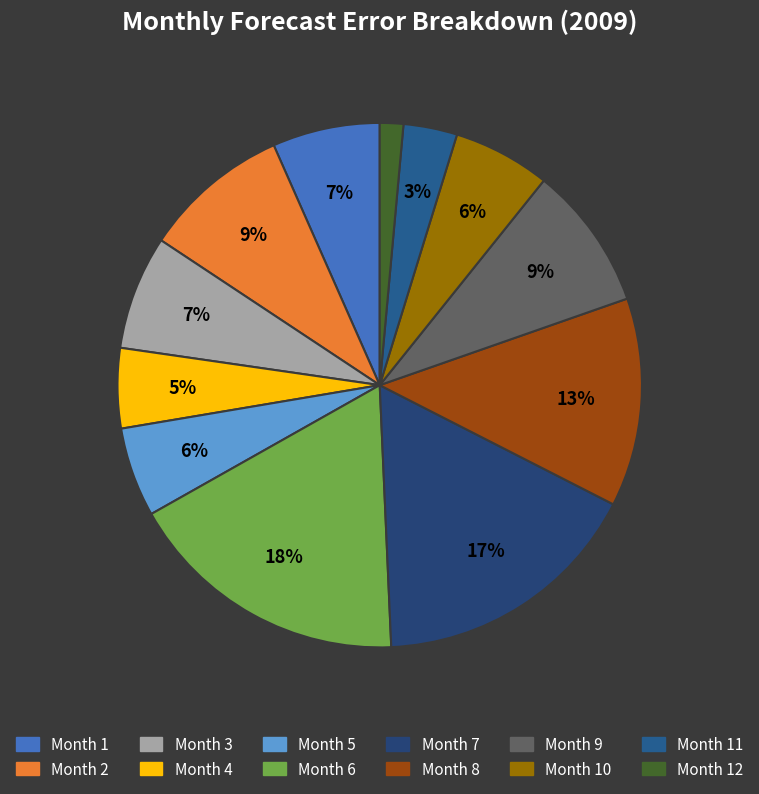

How many segments does this pie chart have?

12